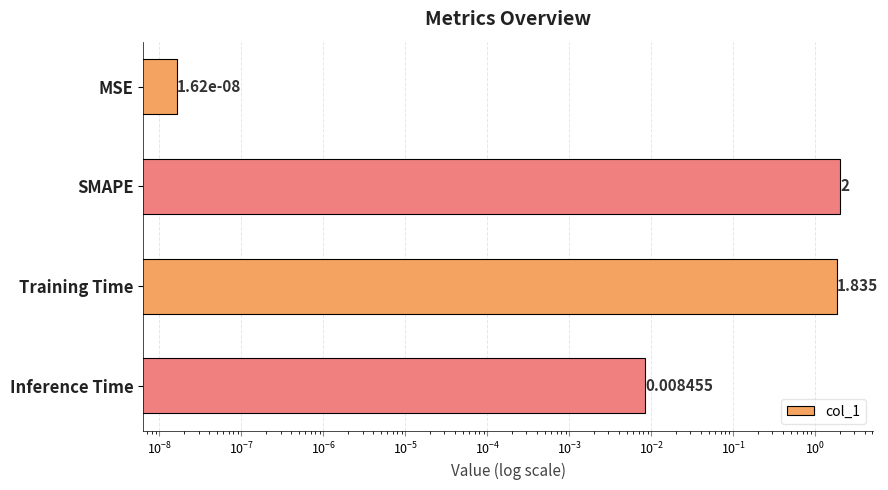

How many series are shown in this chart?

1